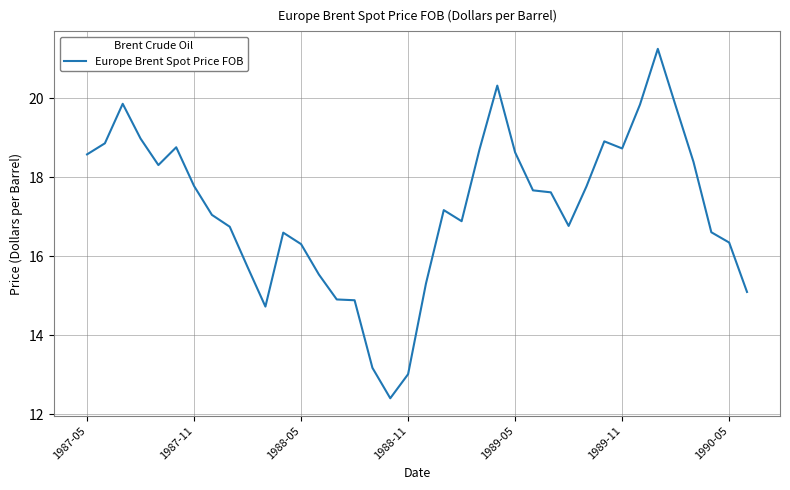

What is the minimum value shown in the chart?

12.4